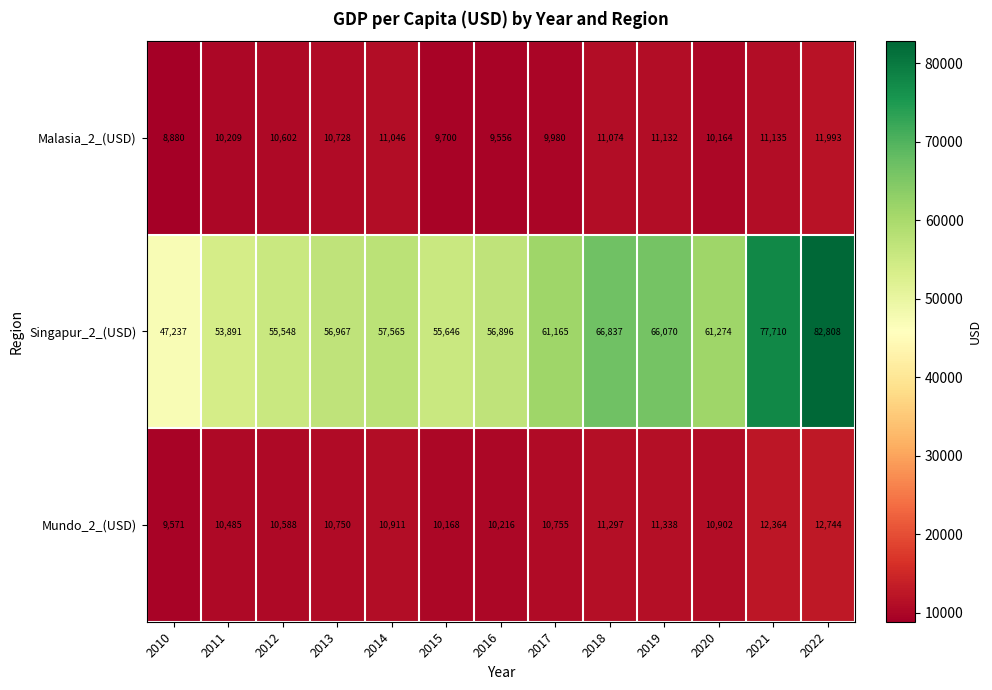

What is the total value across all series at 2012?

76738